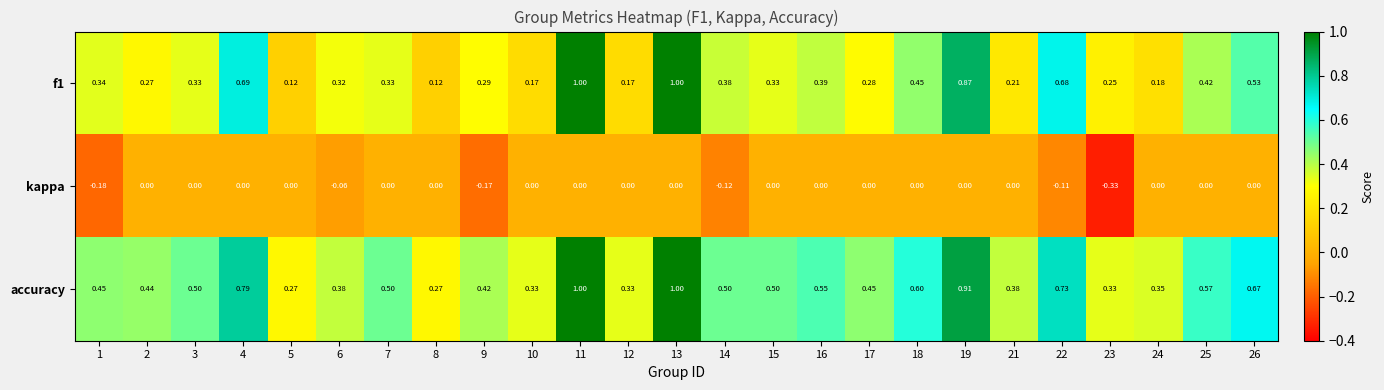

Between 7 and 10, which series saw the biggest shift?

accuracy